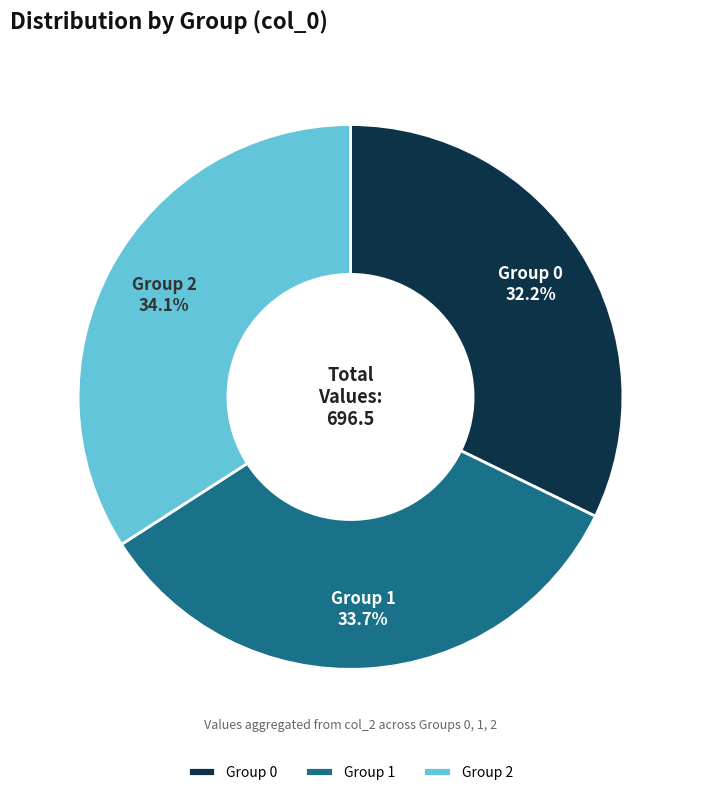

Approximately how many times larger is the value at Group 2 compared to Group 1?

1.0